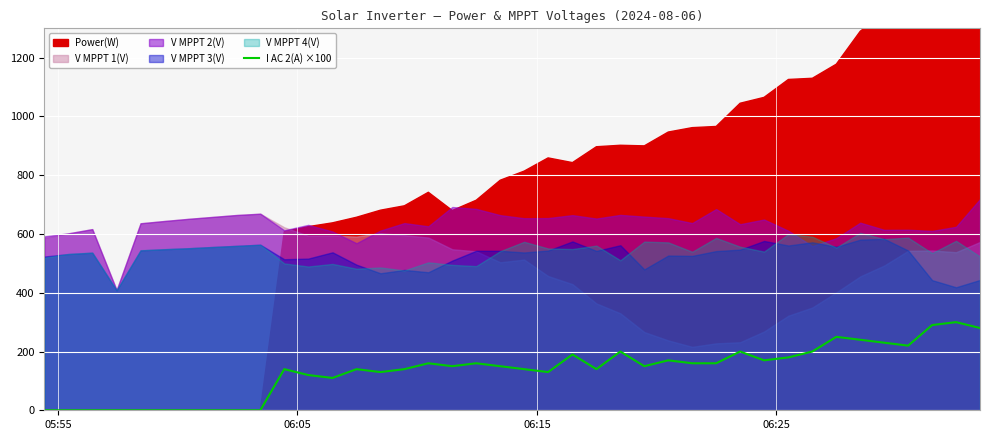

What is the maximum value for I AC 2(A) ×100?

300.0